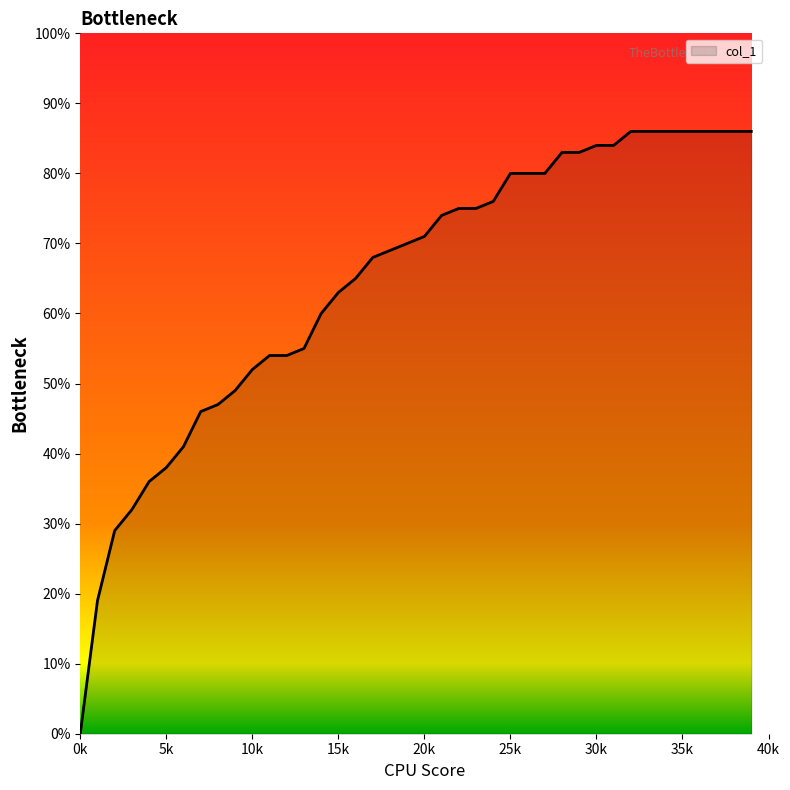

Which category has the highest value across all series?

32